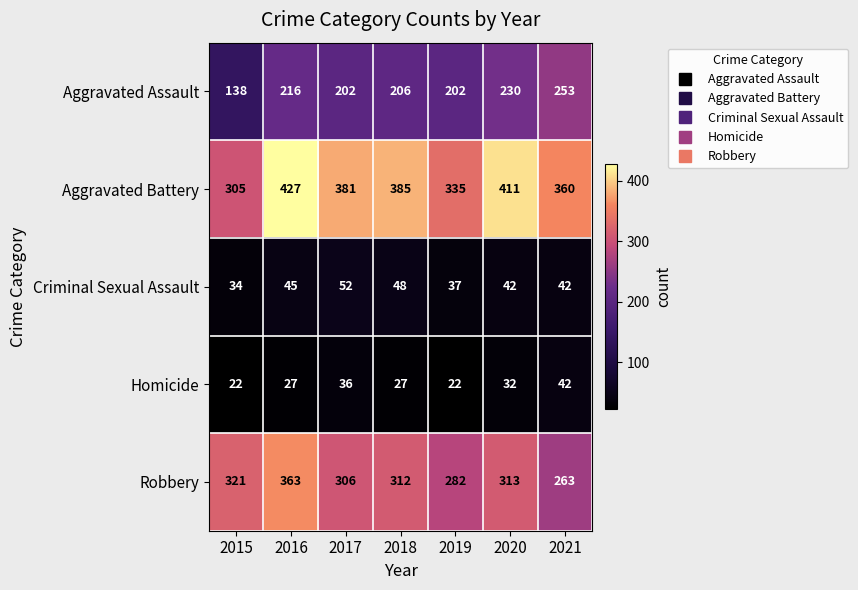

What is the spread (max minus min) of values at 2017?

345